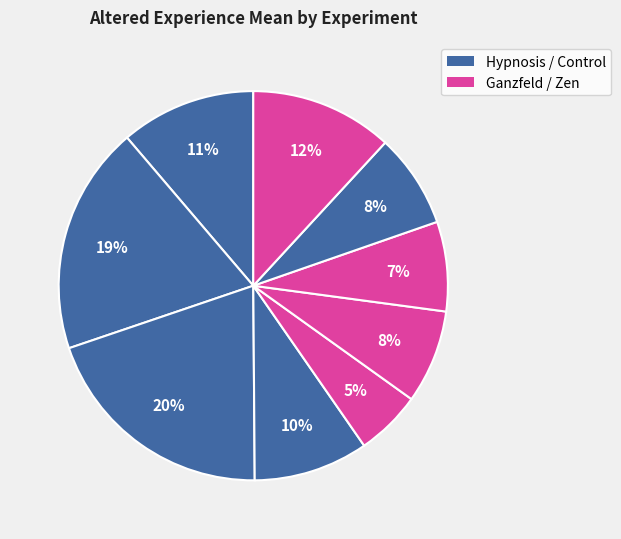

How many slices are in this pie chart?

9